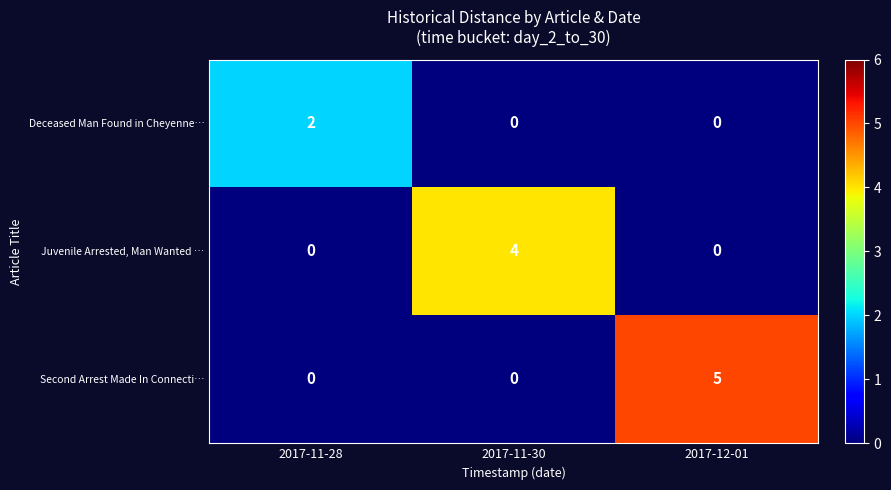

What is the greatest value displayed?

5